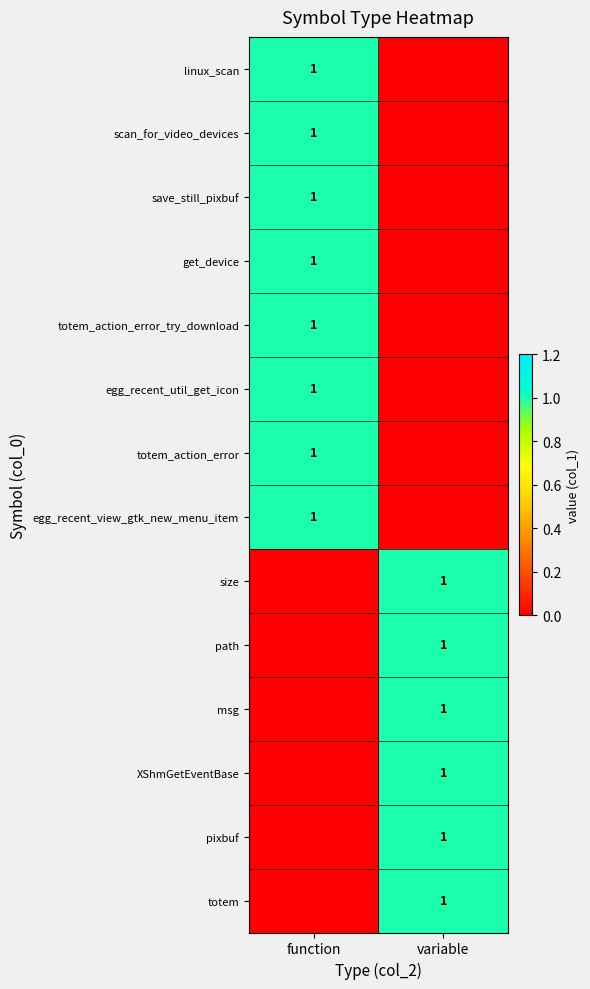

Is it true that save_still_pixbuf equals 1 at function?

True